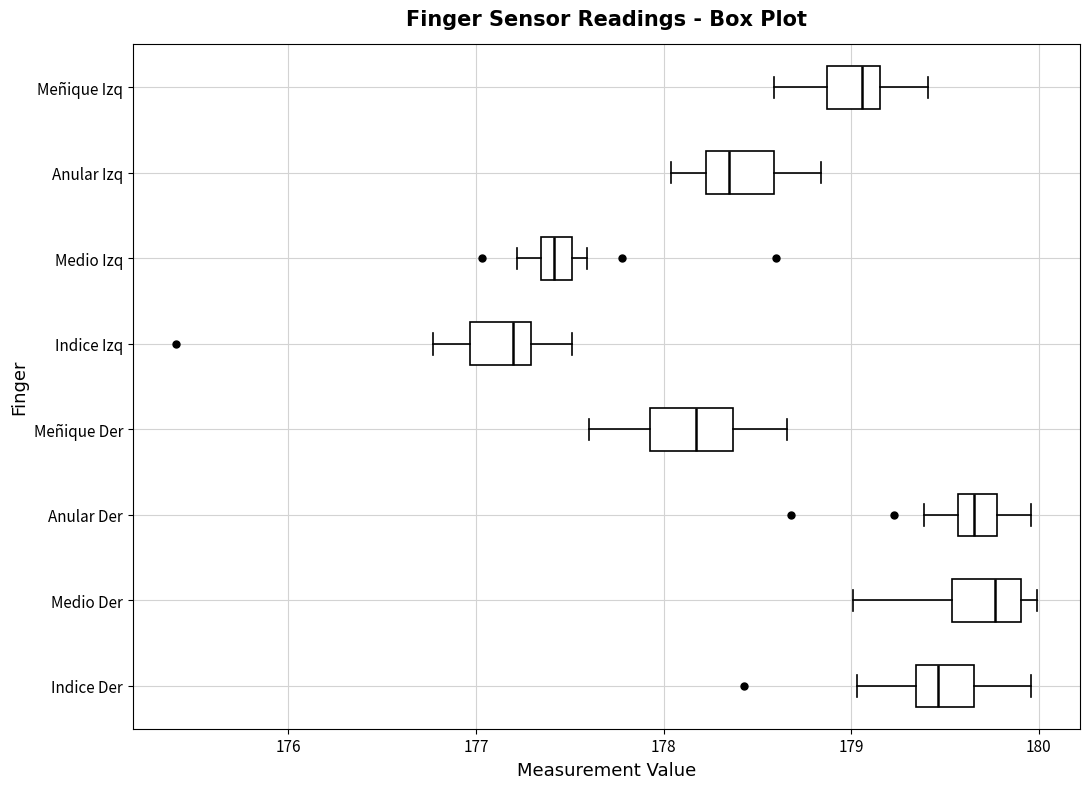

Which box has the furthest to the left median line?

Indice Izq